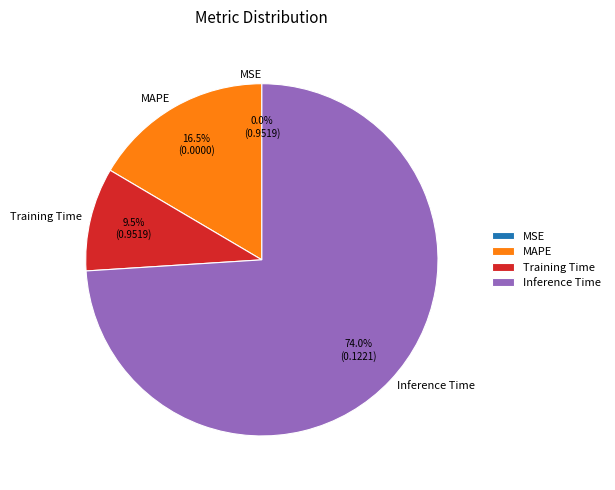

What portion of the pie excludes Inference Time?

26.0%